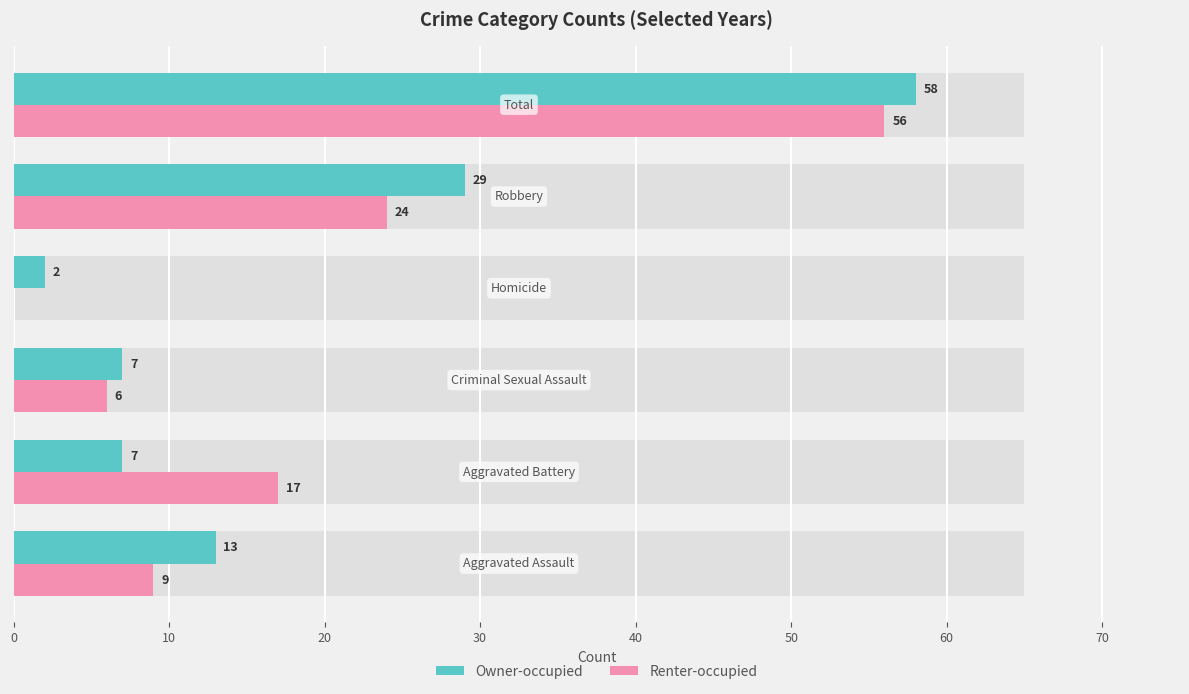

Which series has the widest spread of values?

Owner-occupied